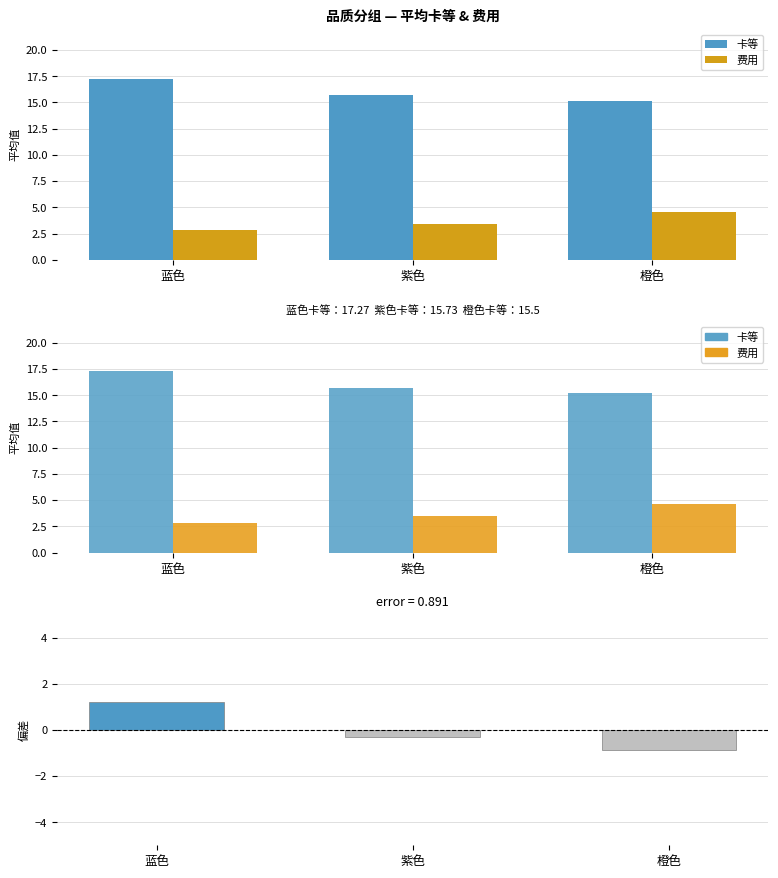

What is the maximum value shown in the chart?

17.3